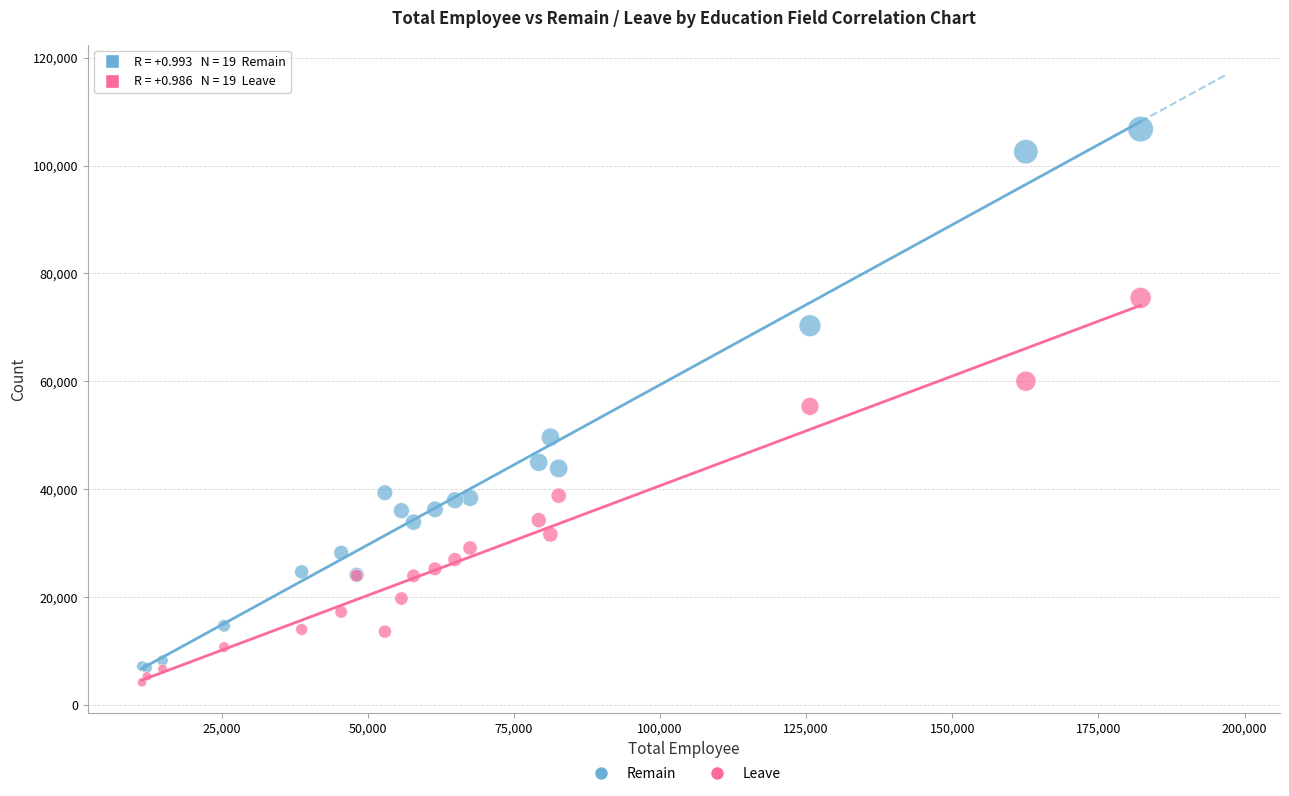

In the Remain series, what Y value is closest to 56830?

49641